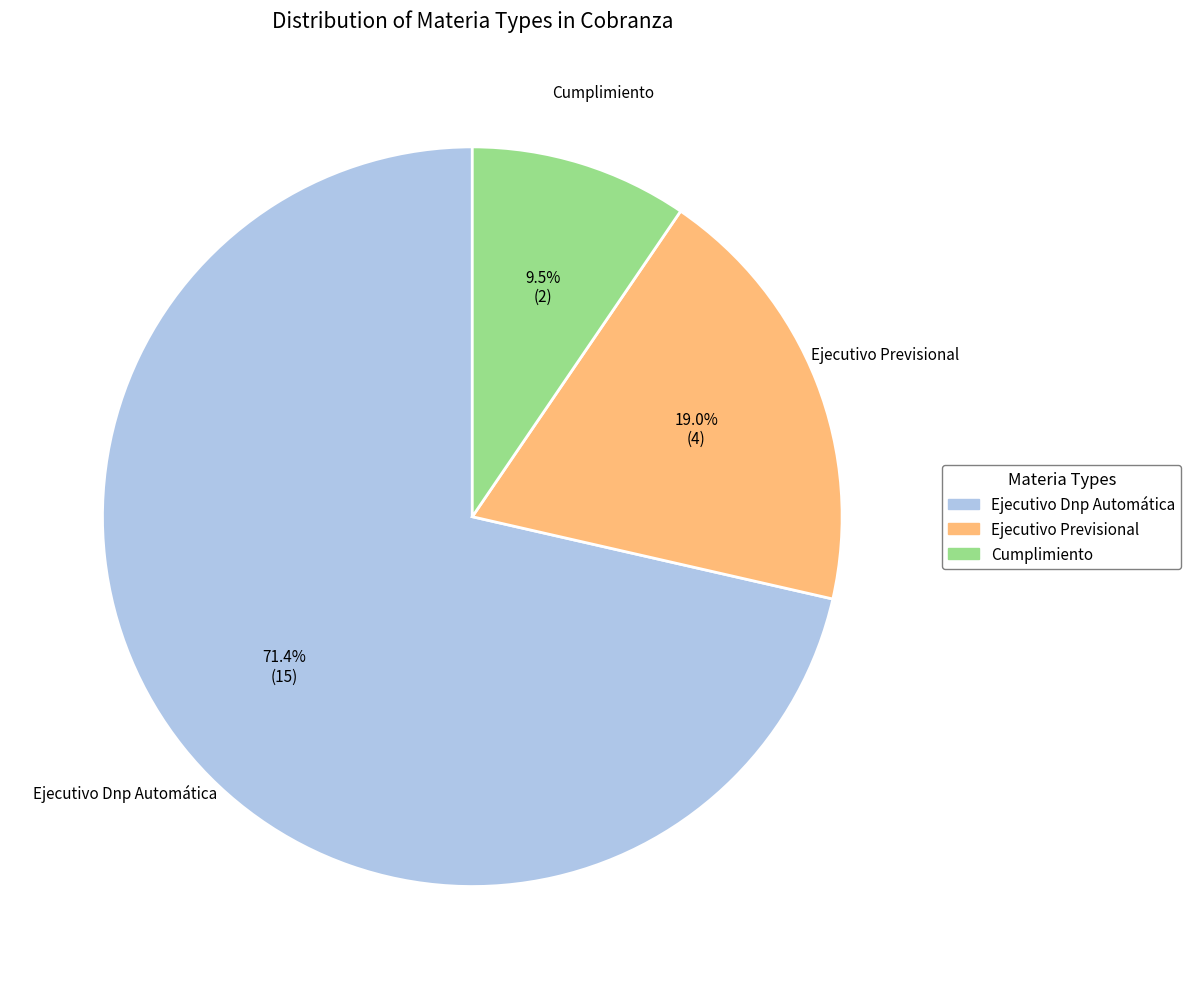

Does any single category account for the majority?

Yes